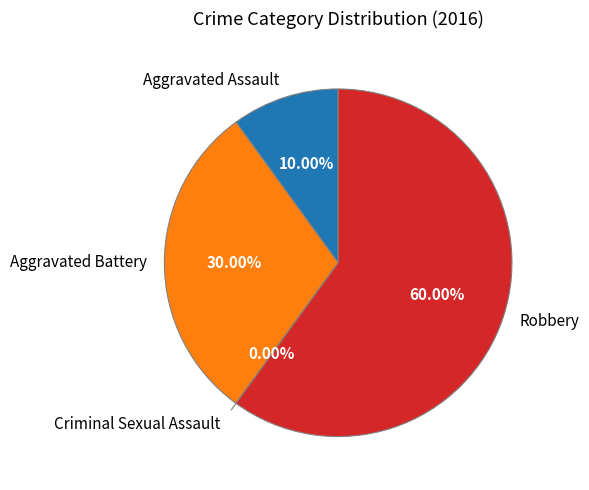

To the nearest percent, what is the difference between the largest and smallest slice percentages?

60%